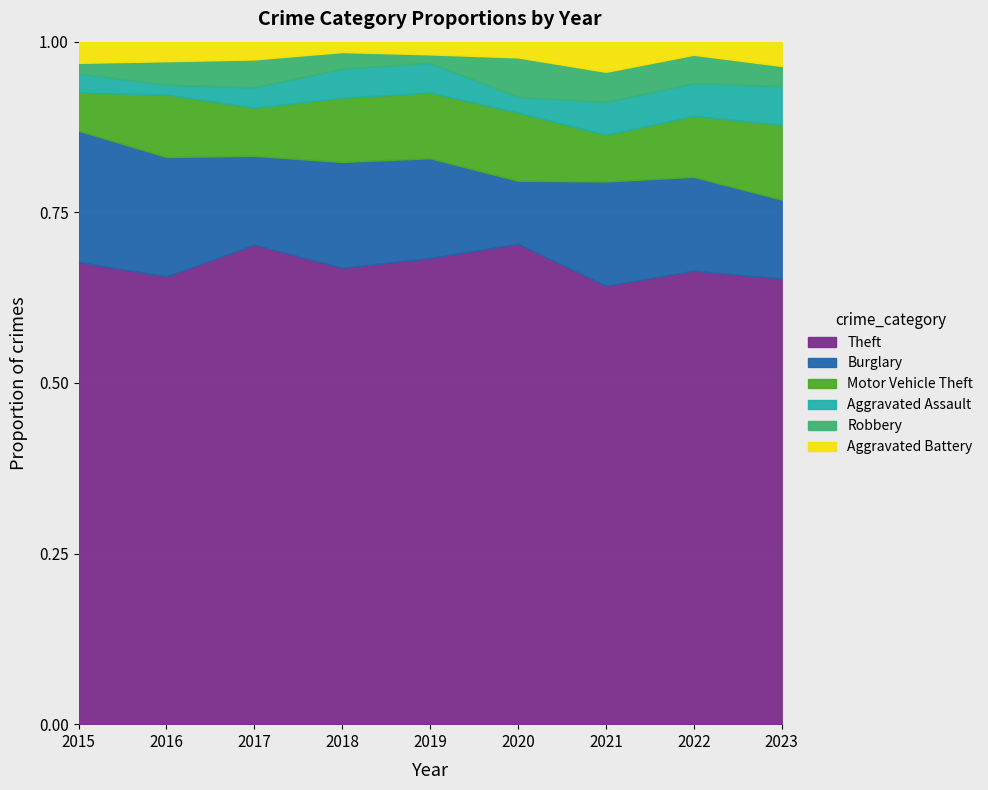

The Motor Vehicle Theft series shows 19 at 2023. True or false?

False